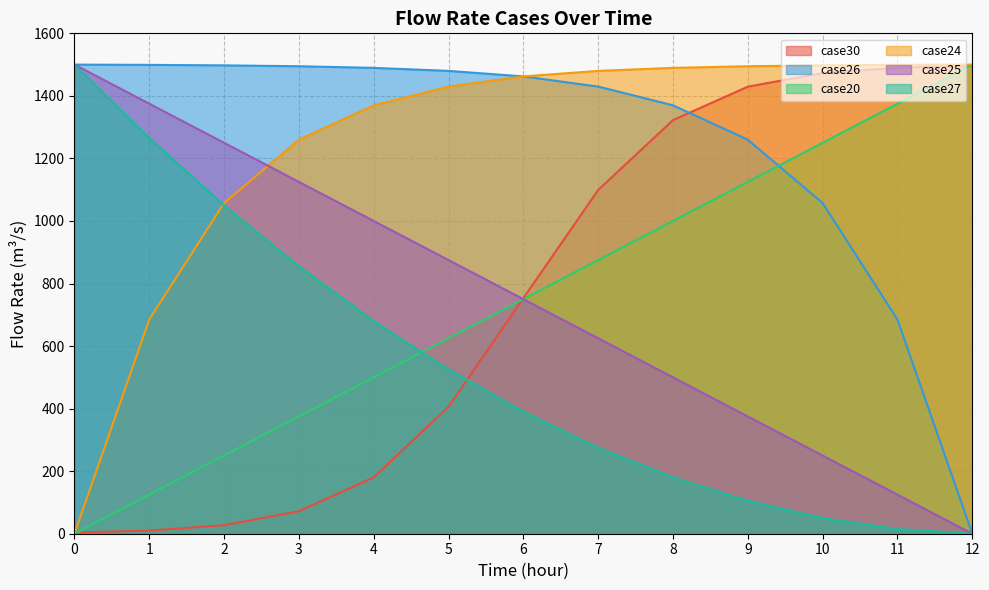

Rank the series by their maximum value, from highest to lowest.

case26, case20, case24, case25, case27, case30